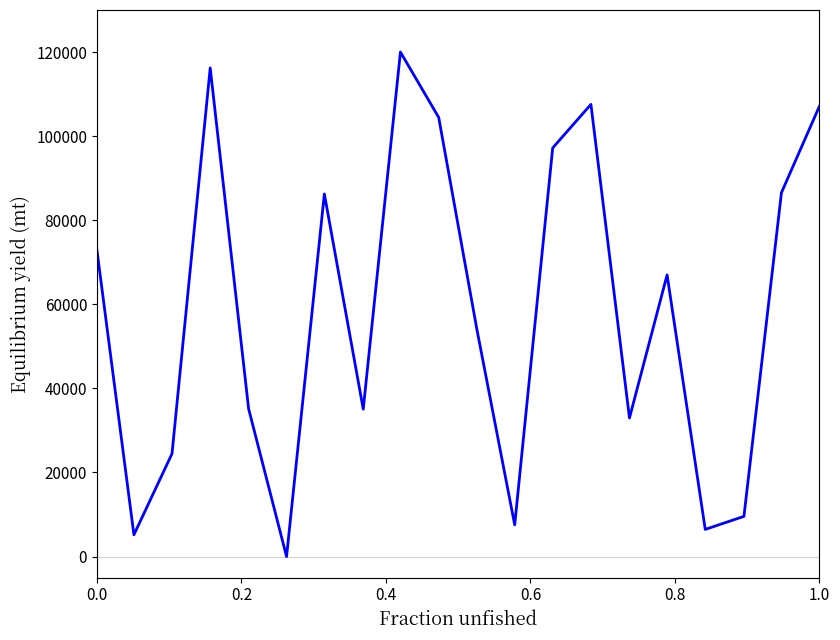

What is the difference between the maximum and minimum values?

120000.0